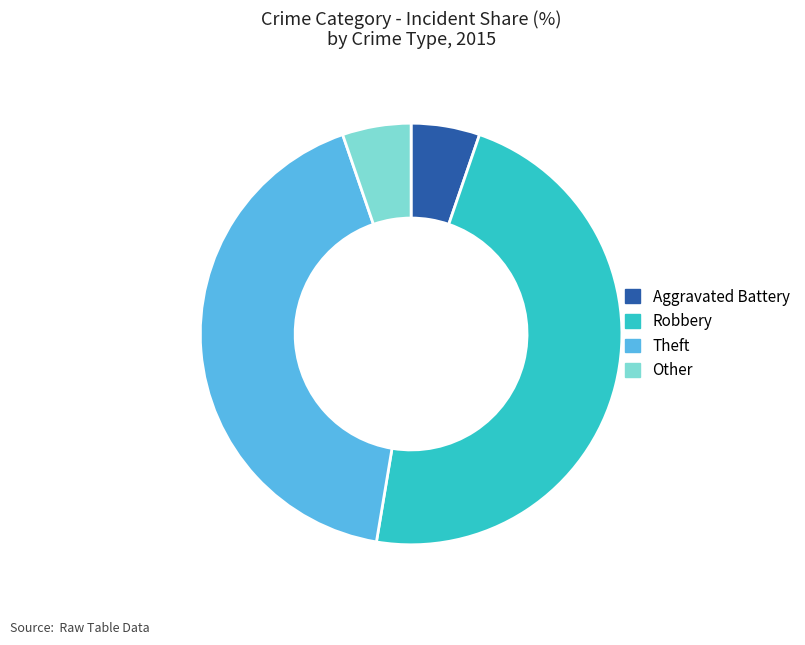

Do Aggravated Battery and Theft together represent more than half of the pie?

No